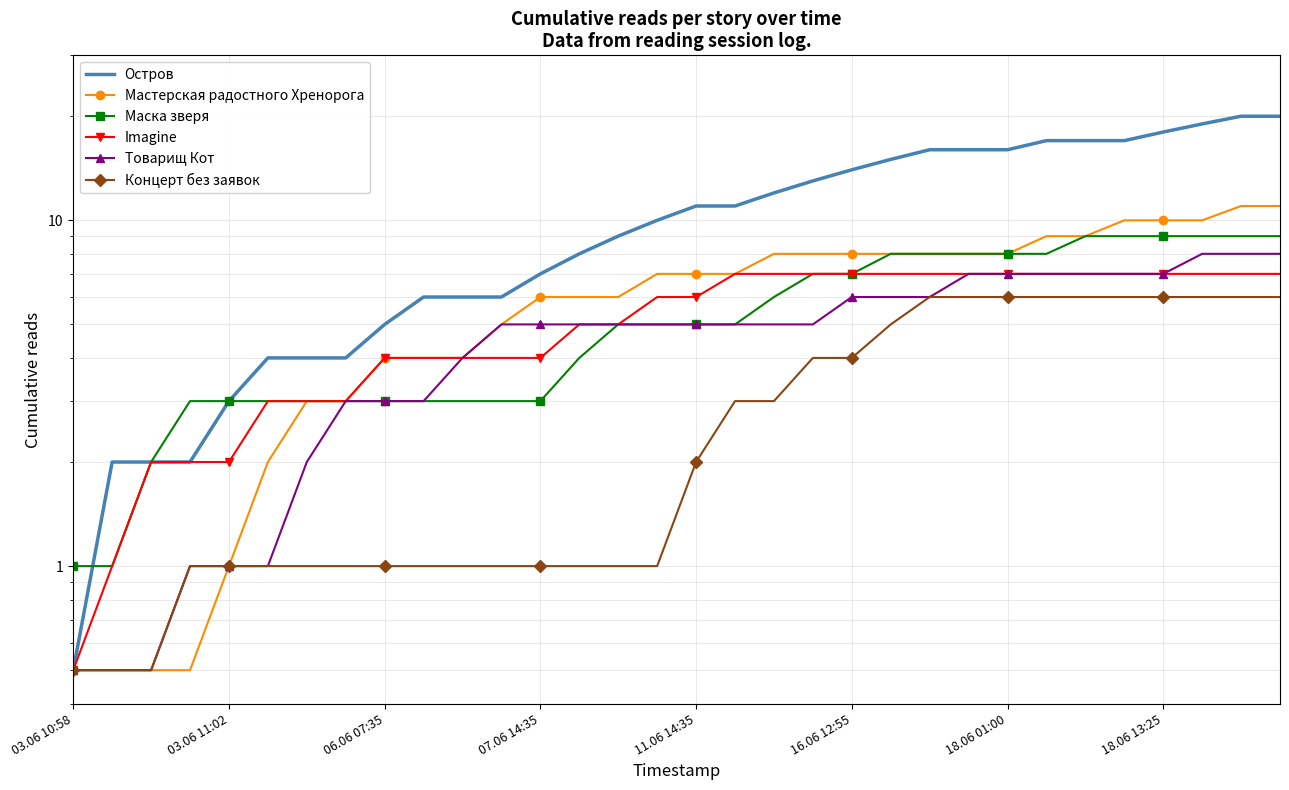

Is it true that Товарищ Кот equals 6.0 at 16.06 12:55?

True